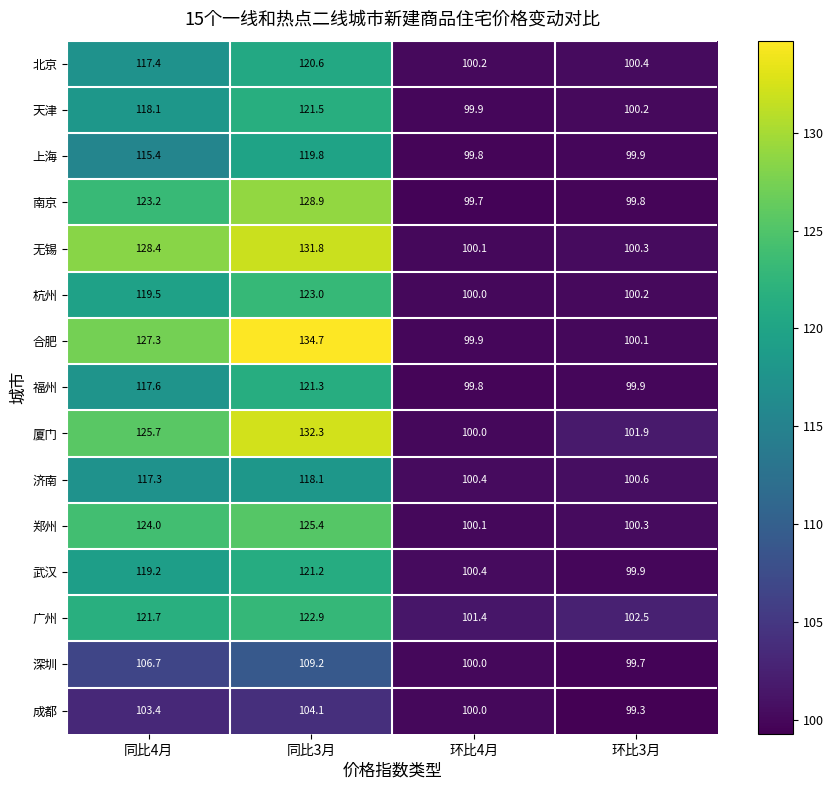

The value of 福州 at 同比3月 is 51.9. True or false?

False